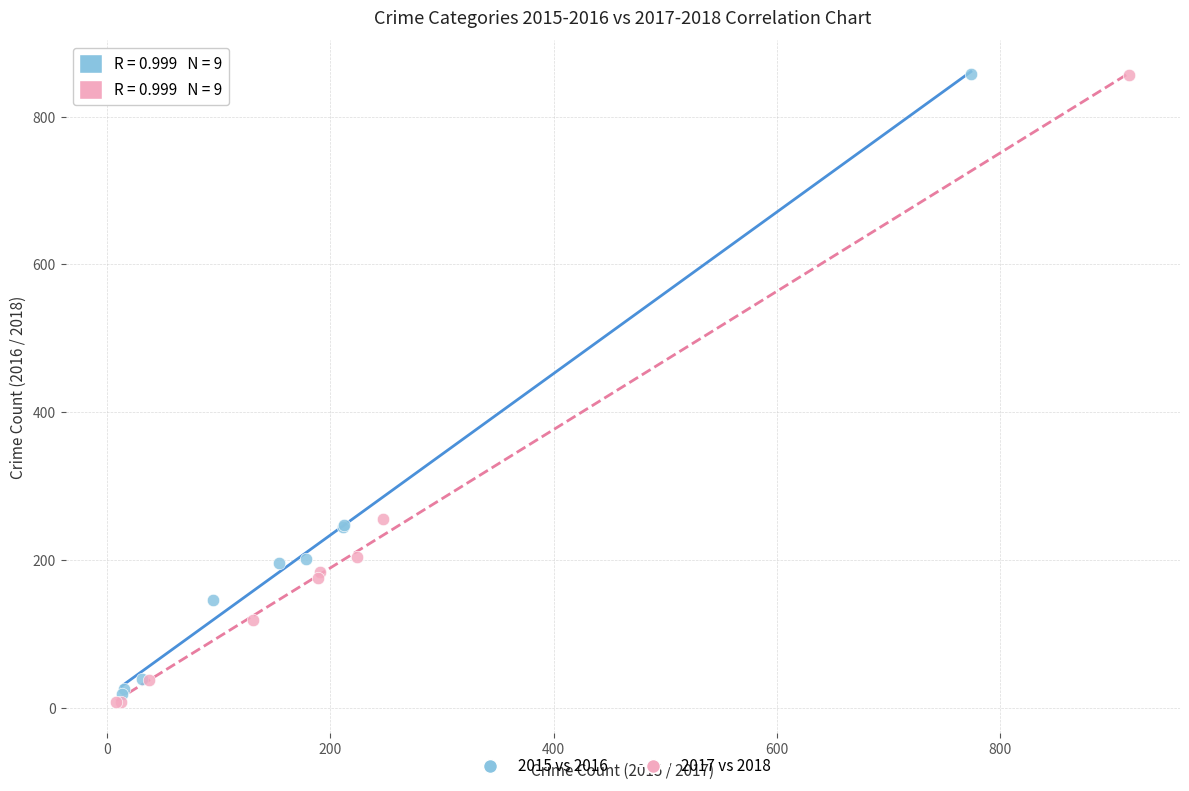

Which series has the largest Y range (max minus min)?

2017 vs 2018